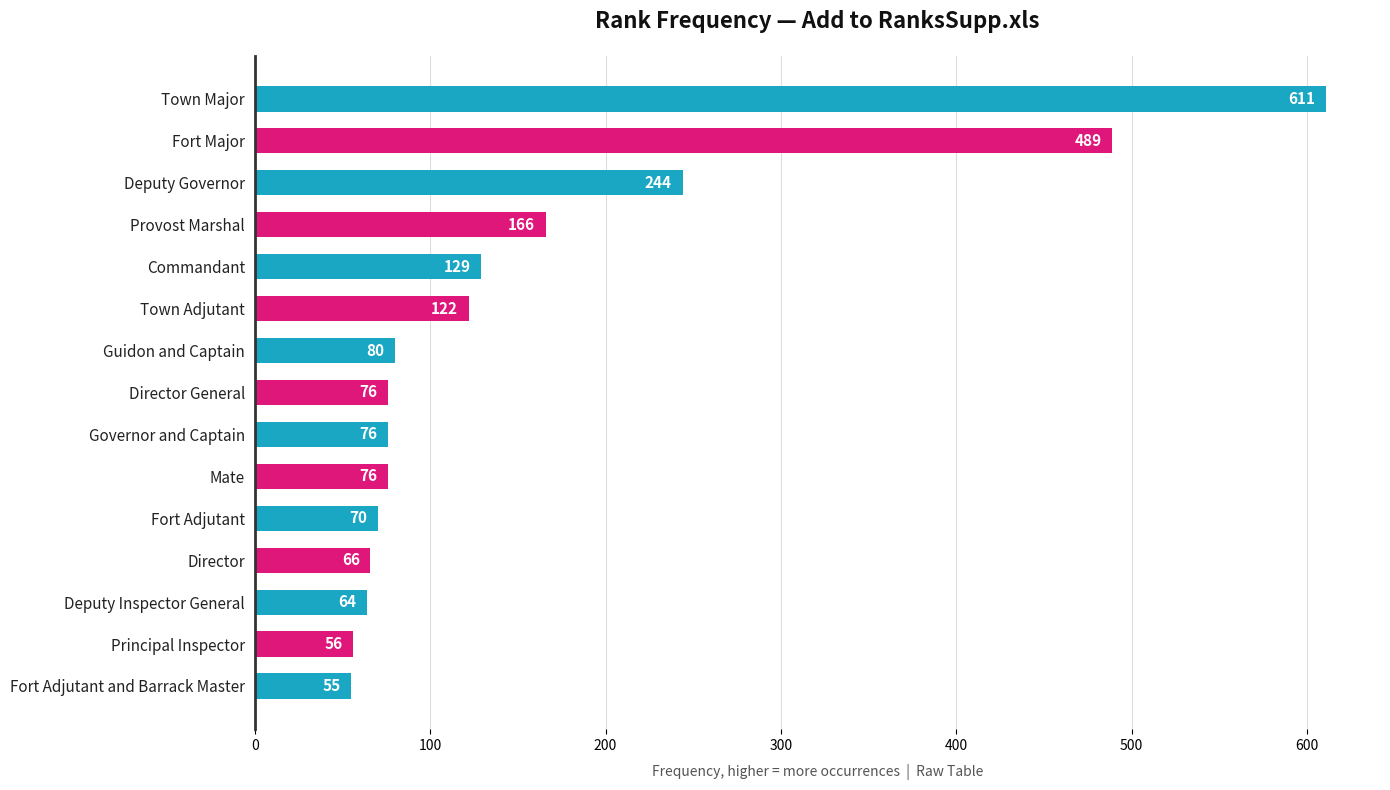

What is the label of the 5th bar from the top?

Commandant